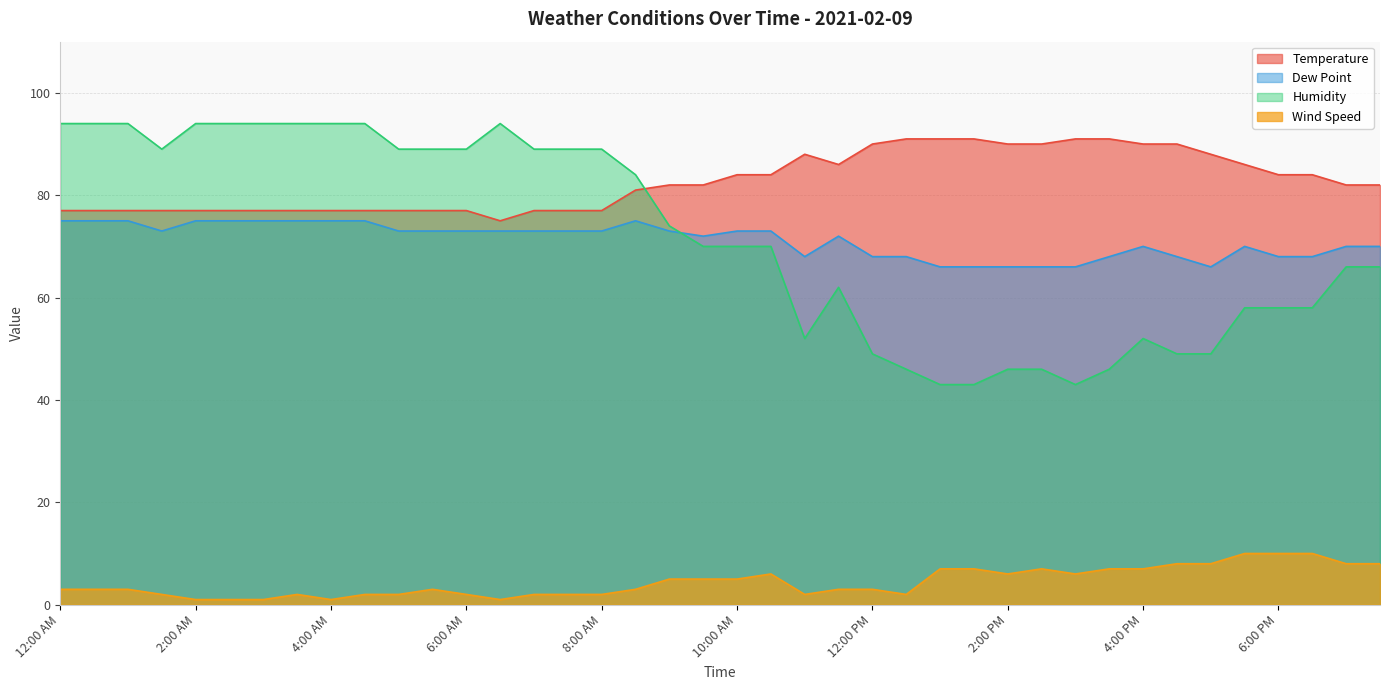

What is the total value across all series at 3:30 AM?

248